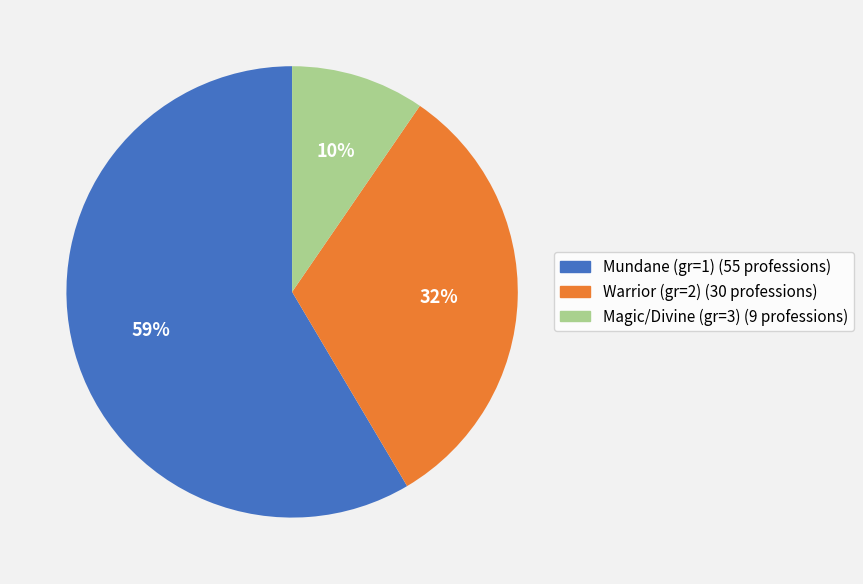

To the nearest percent, what is the difference between the largest and smallest slice percentages?

49%